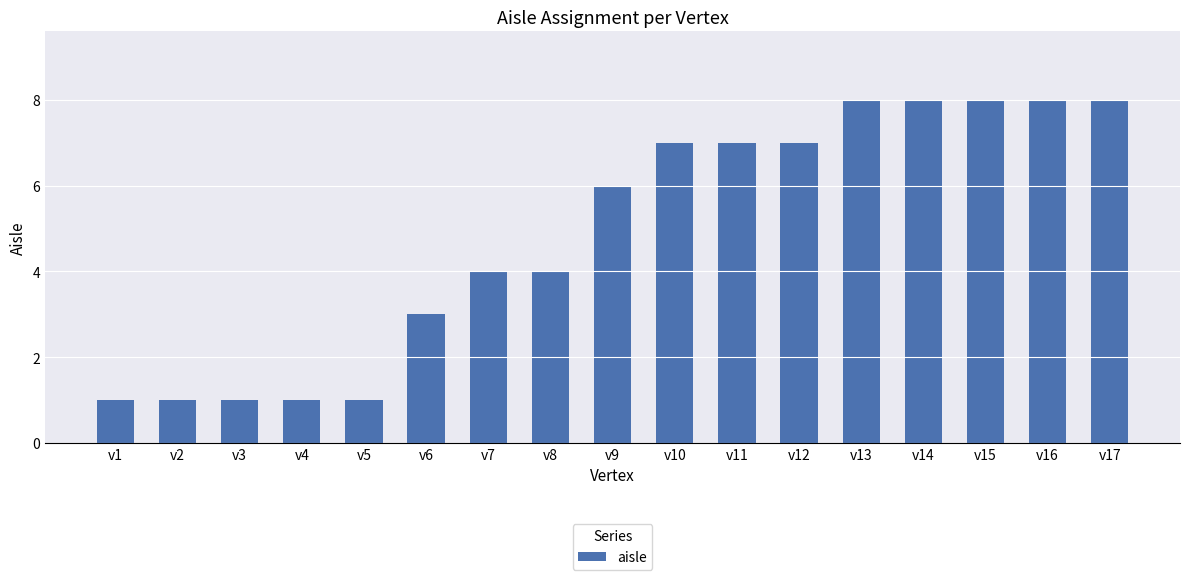

What is the maximum value shown in the chart?

8